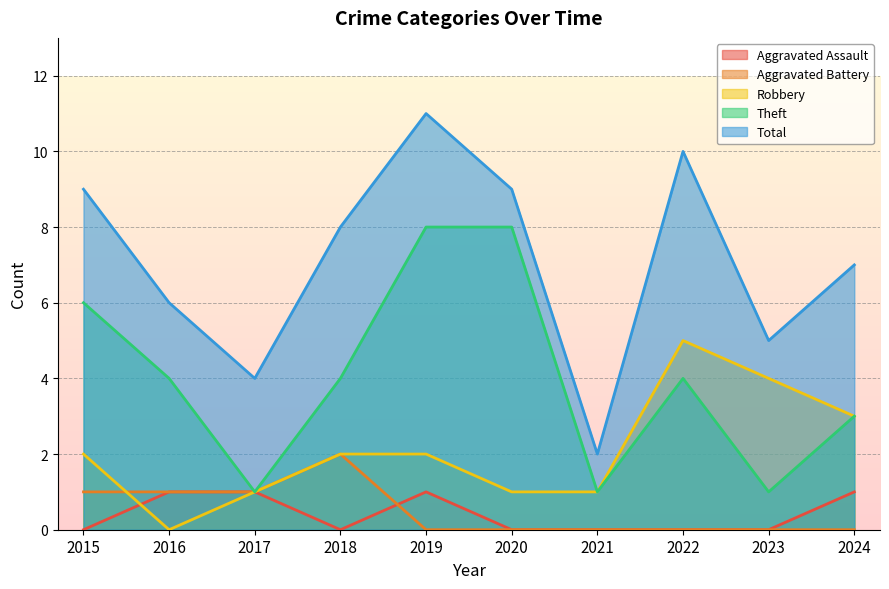

Count the Aggravated Assault values in the range 0 to 1.

10